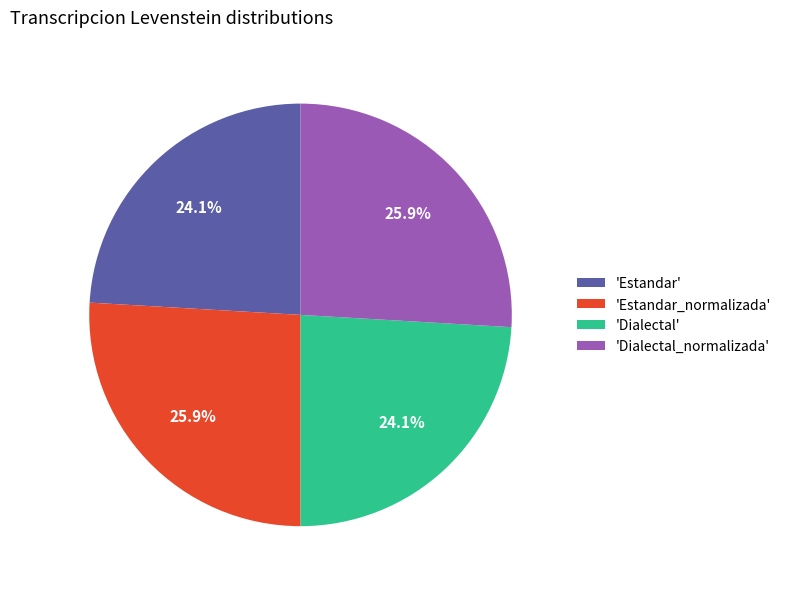

Is there any slice that represents more than half of the pie?

No